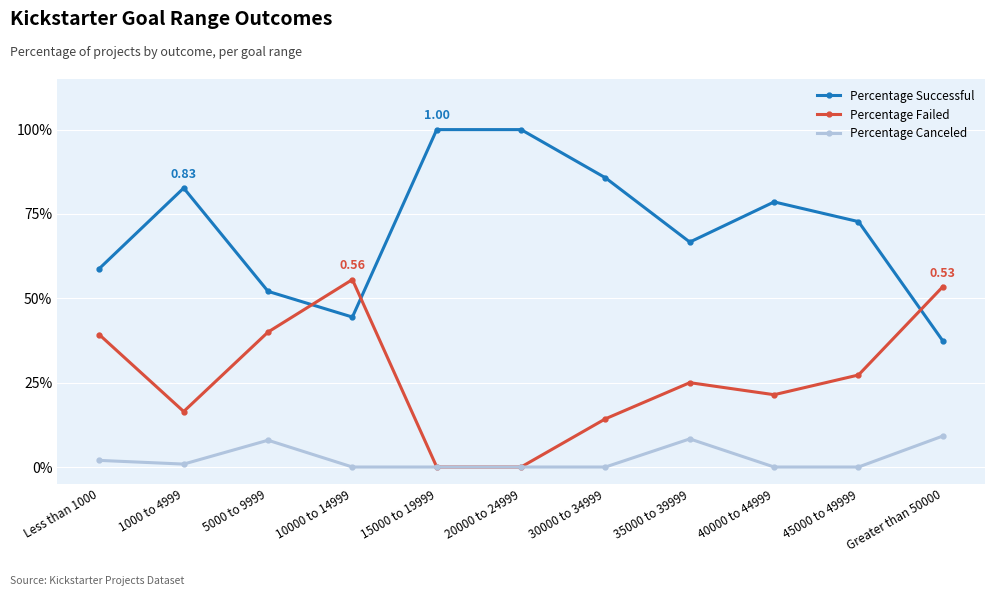

Which series has the largest range (max minus min)?

Percentage Successful